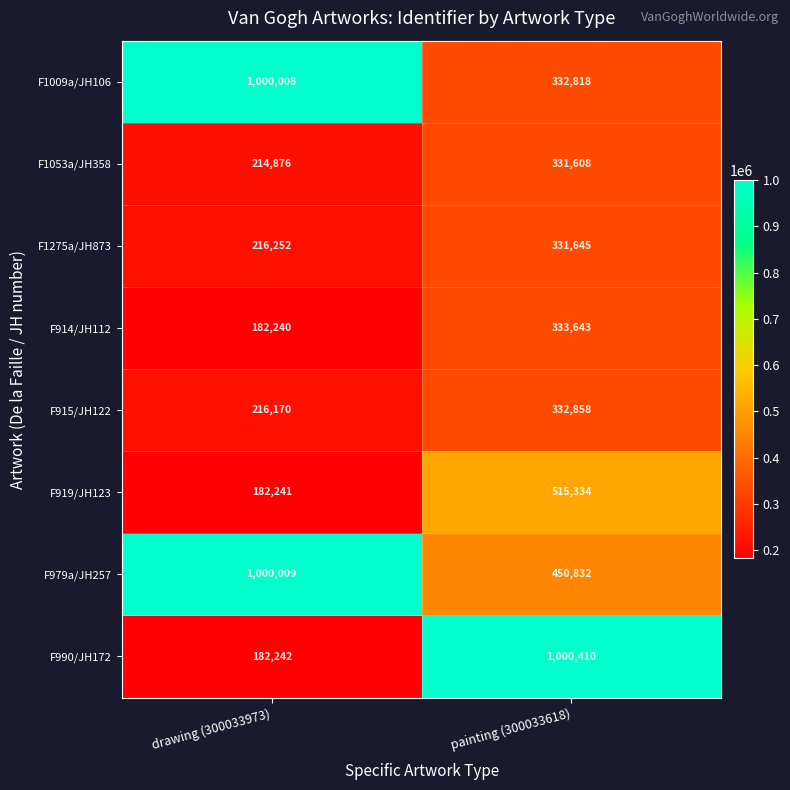

What value does the F1053a/JH358 series have at drawing (300033973)?

214876